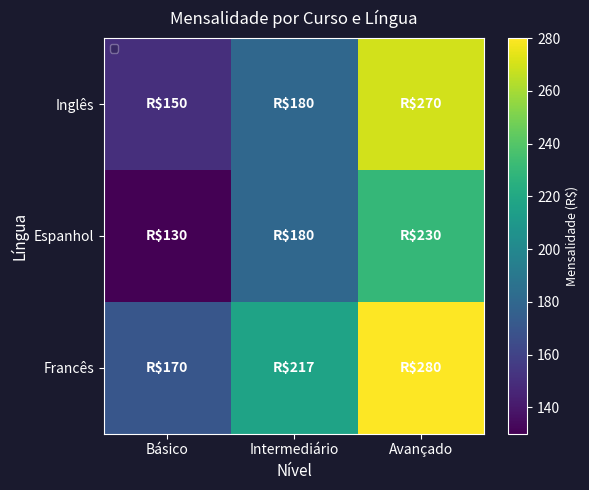

Rank the series at Avançado from highest to lowest value.

Francês, Inglês, Espanhol